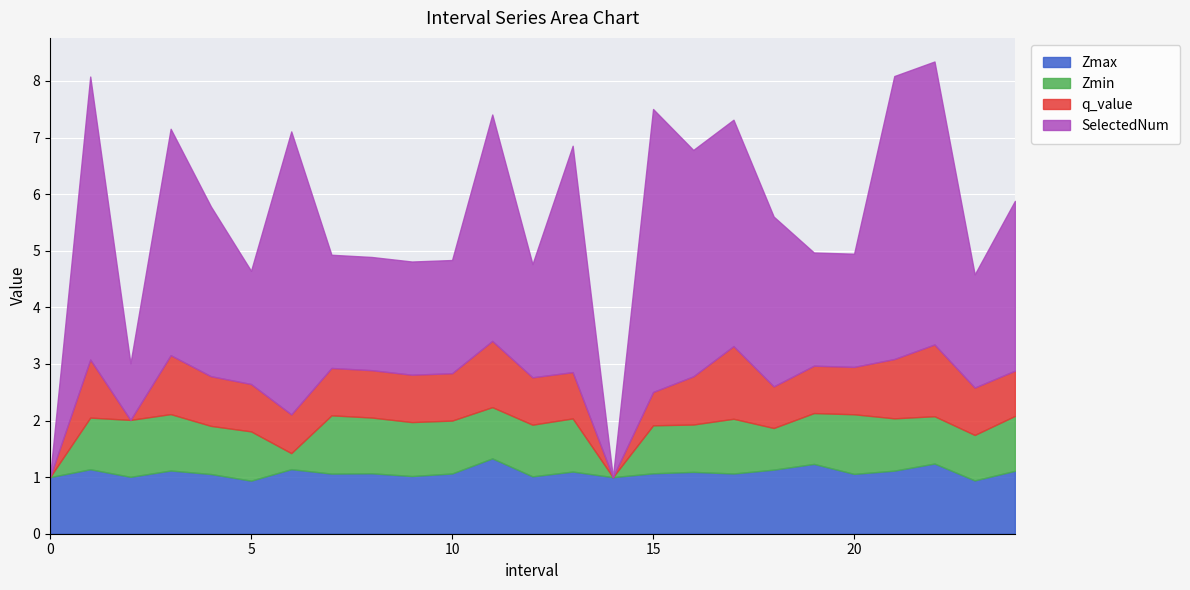

What is the greatest value displayed?

5.0